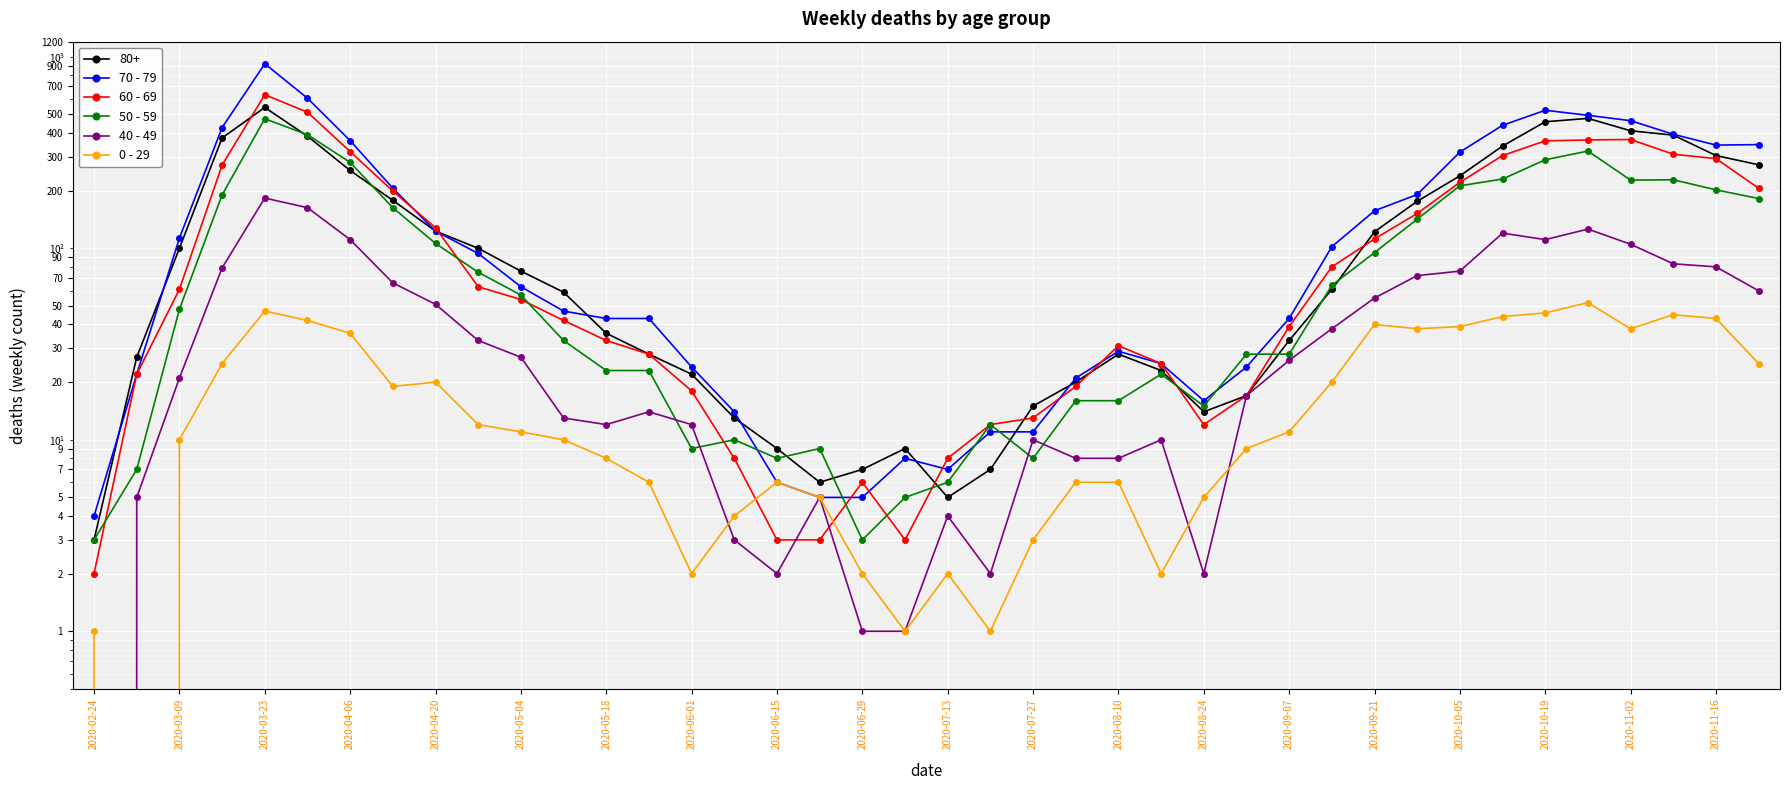

True or false: 50 - 59 and 0 - 29 intersect in this chart.

False